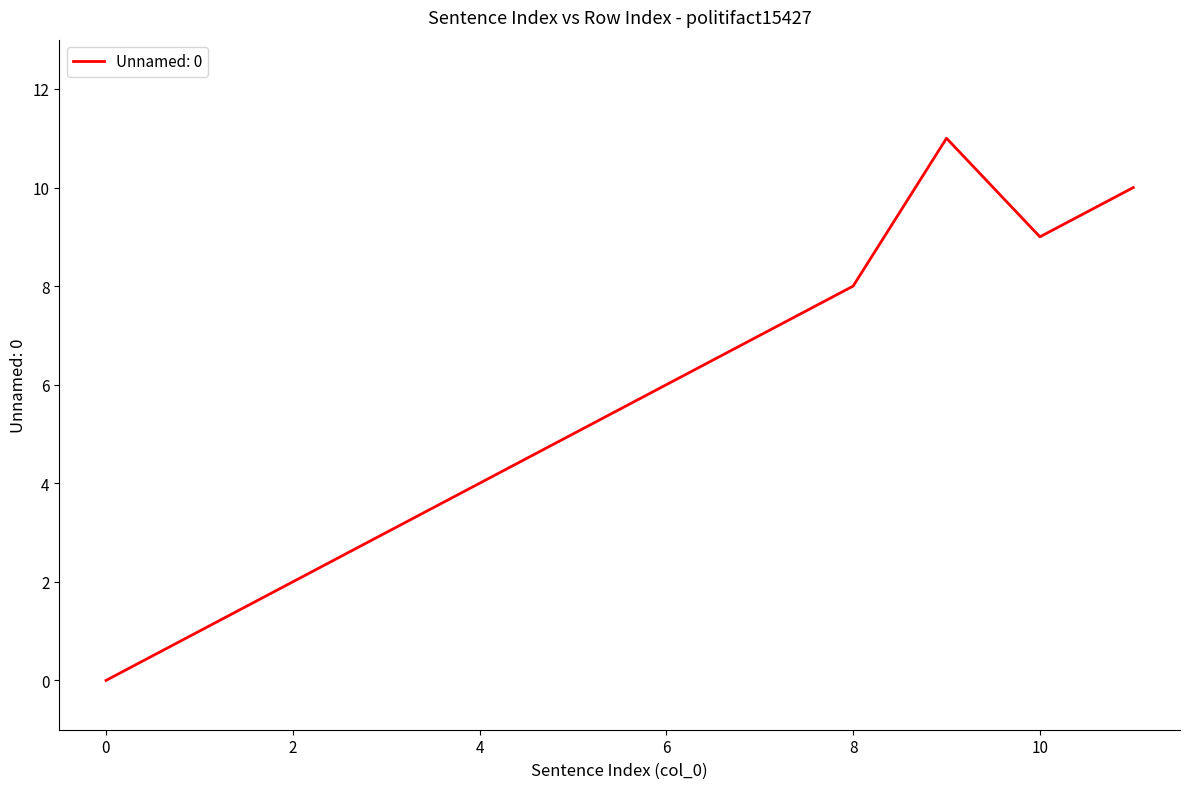

What is the difference between the maximum and minimum values?

11